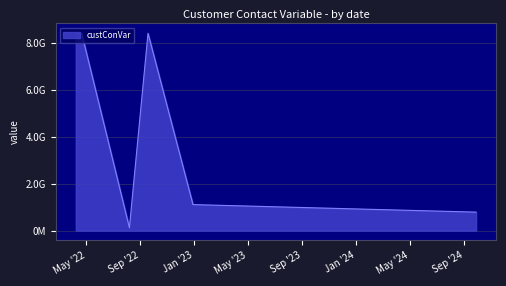

At which category does the data reach its first local peak?

2022-09-17 23:11:42